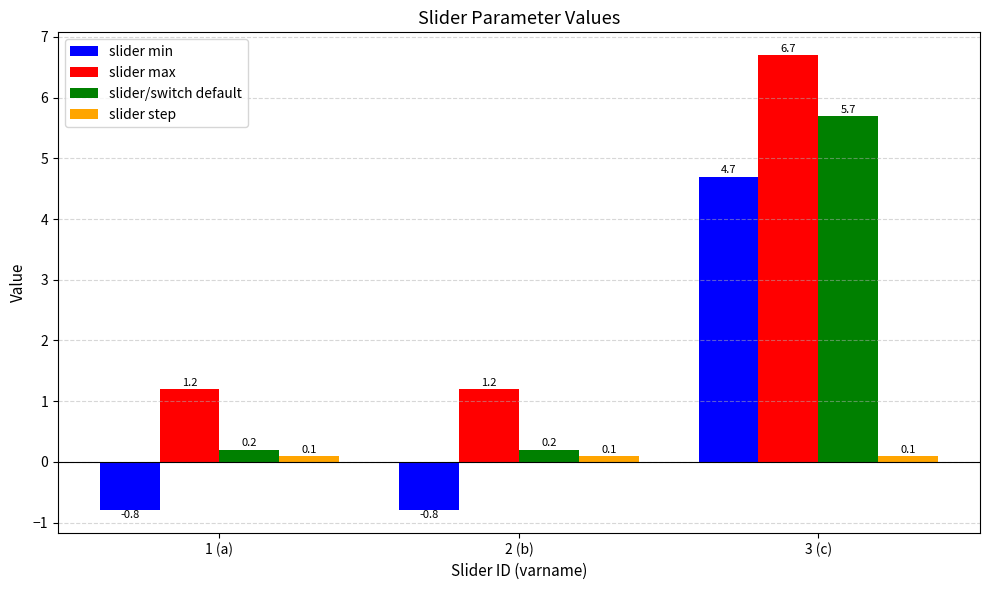

Which label corresponds to the largest value in the chart?

3 (c)